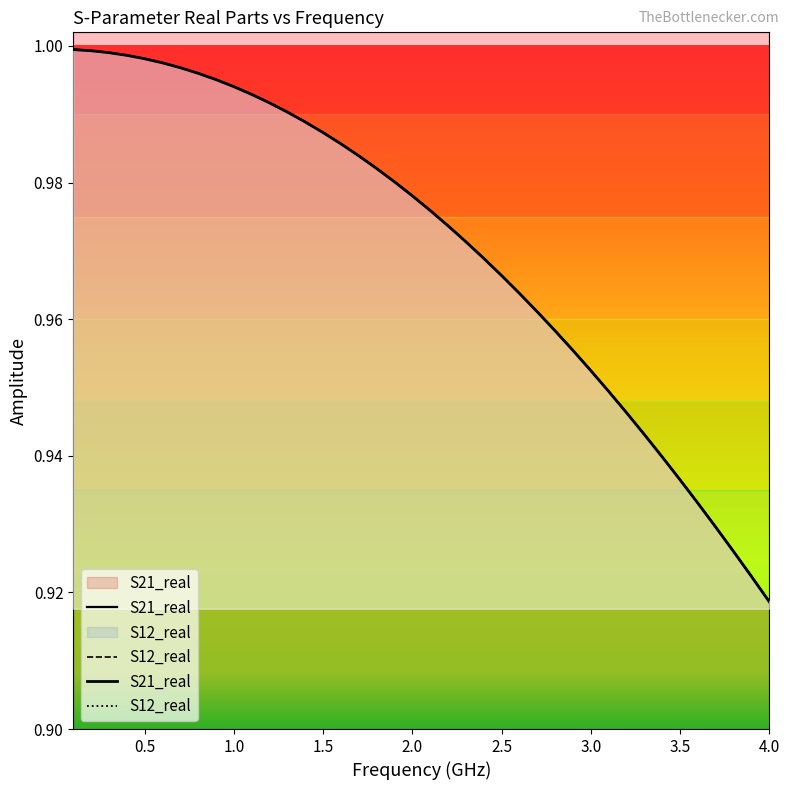

What is the maximum value shown in the chart?

1.0